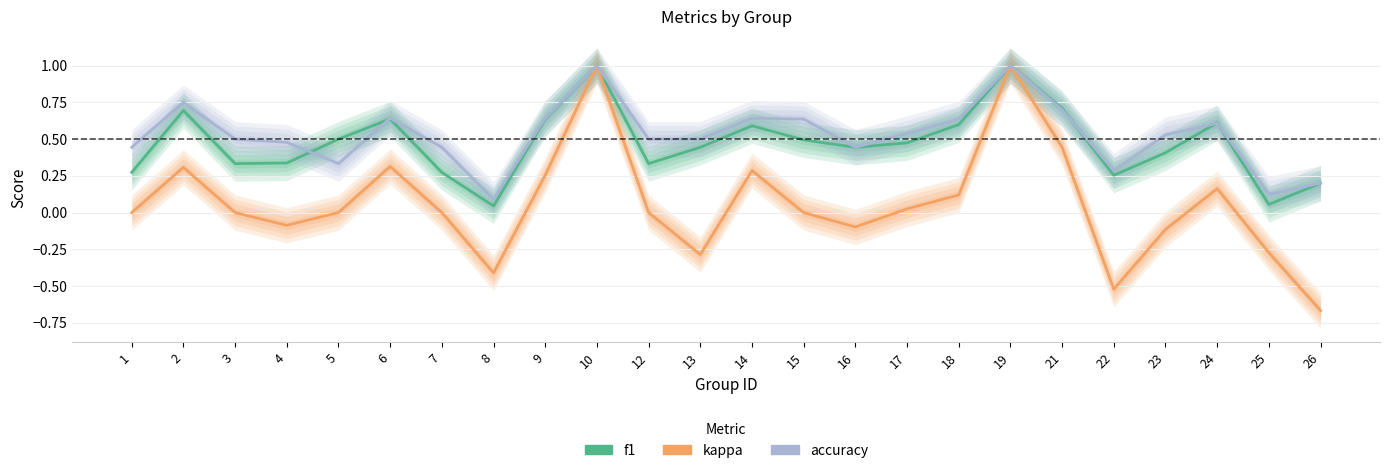

At which category does kappa reach its first local peak?

2